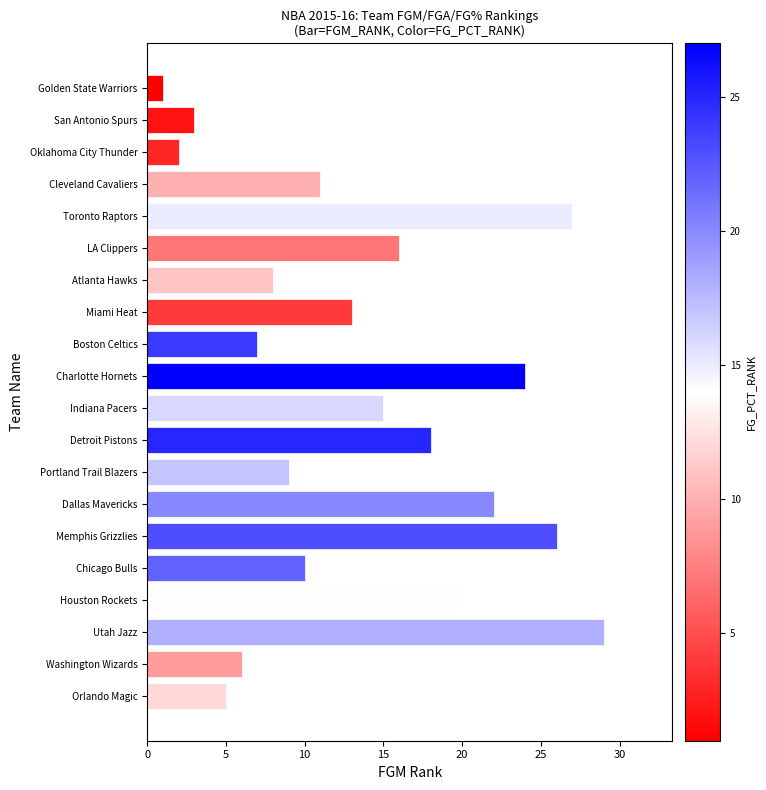

What is the sum of all values?

272